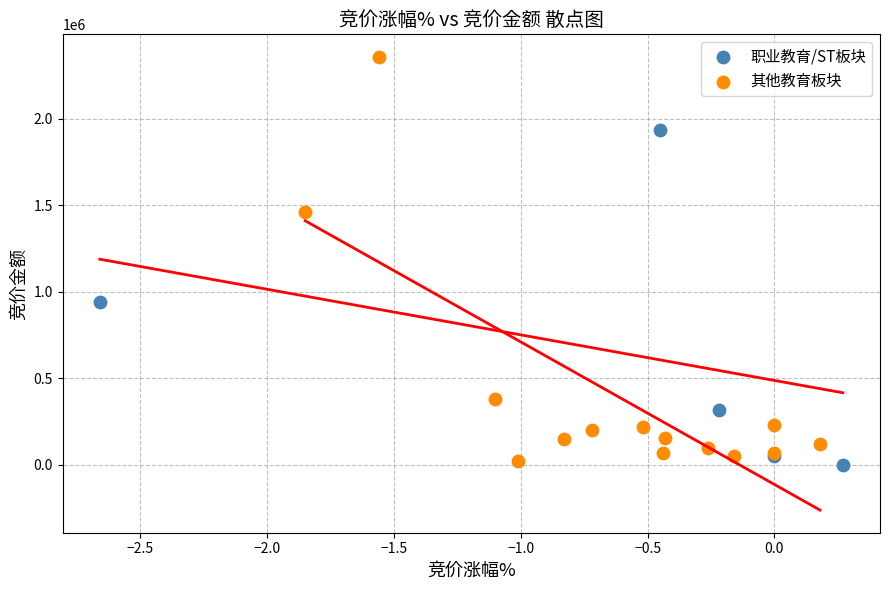

Which series contains the highest Y value?

其他教育板块